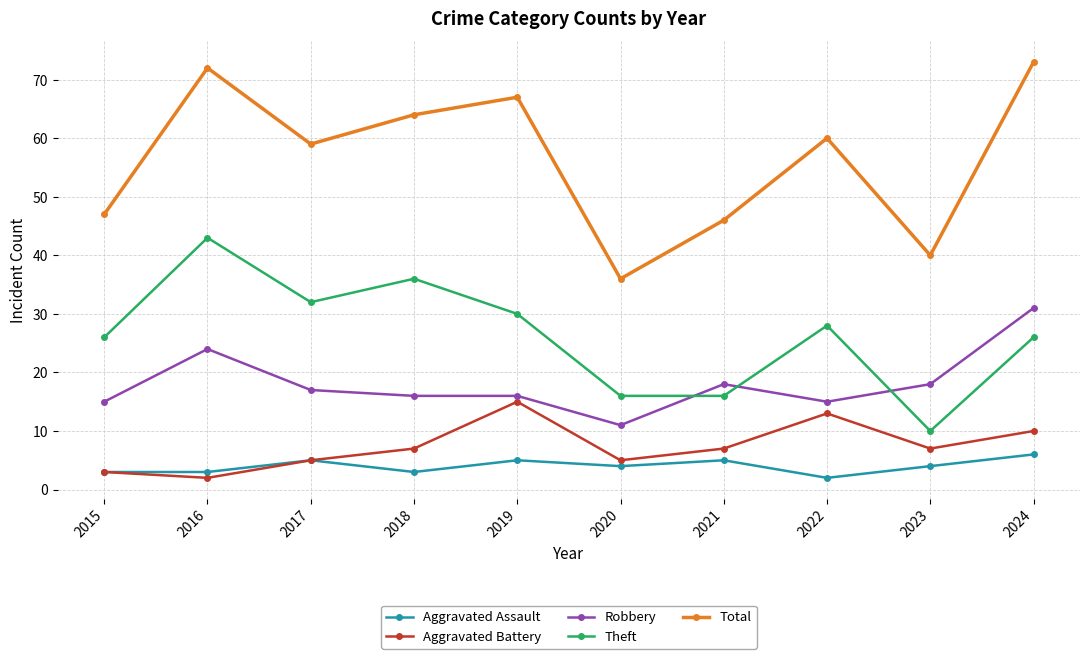

What is the difference between the highest and lowest values at 2020?

32